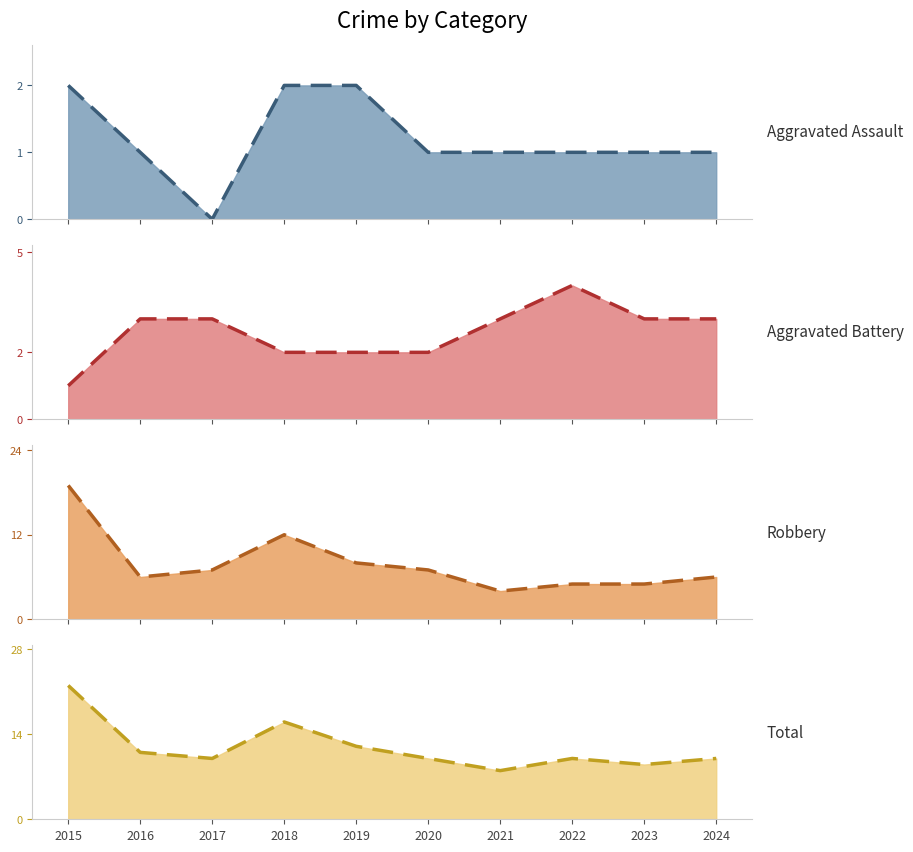

Rank the series at 2021 from highest to lowest value.

Total trend, Robbery trend, Aggravated Battery trend, Aggravated Assault trend